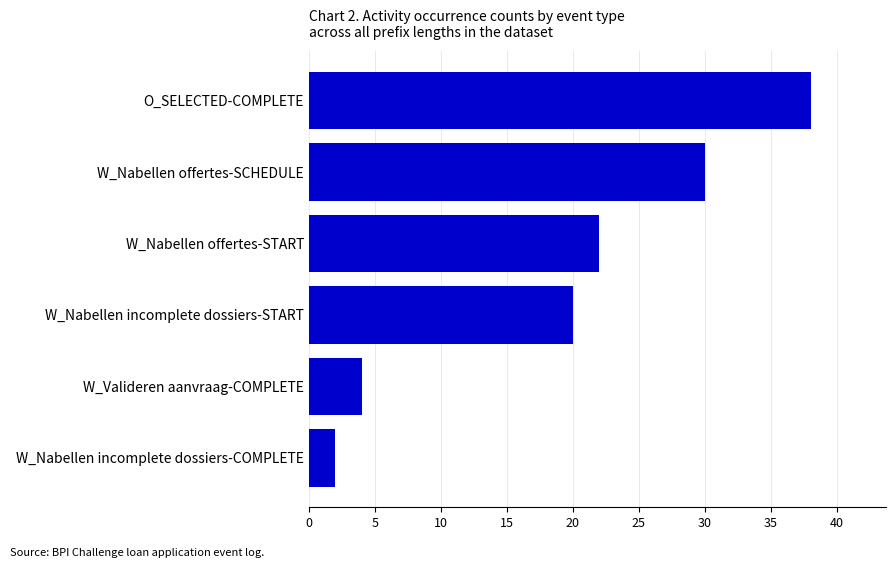

Is it true that the value at W_Valideren aanvraag-COMPLETE is 4?

True